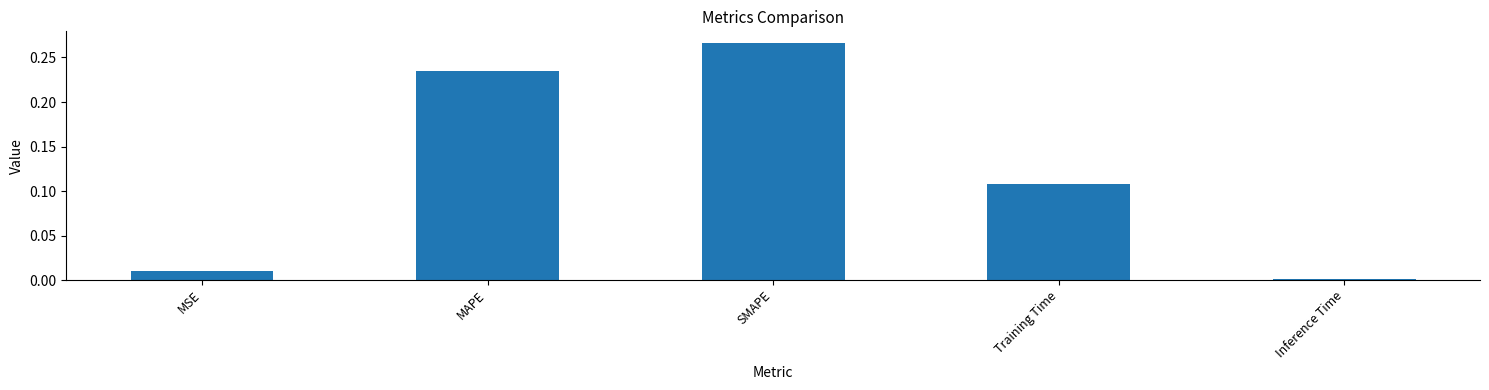

Rank the categories by value from highest to lowest.

SMAPE, MAPE, Training Time, MSE, Inference Time